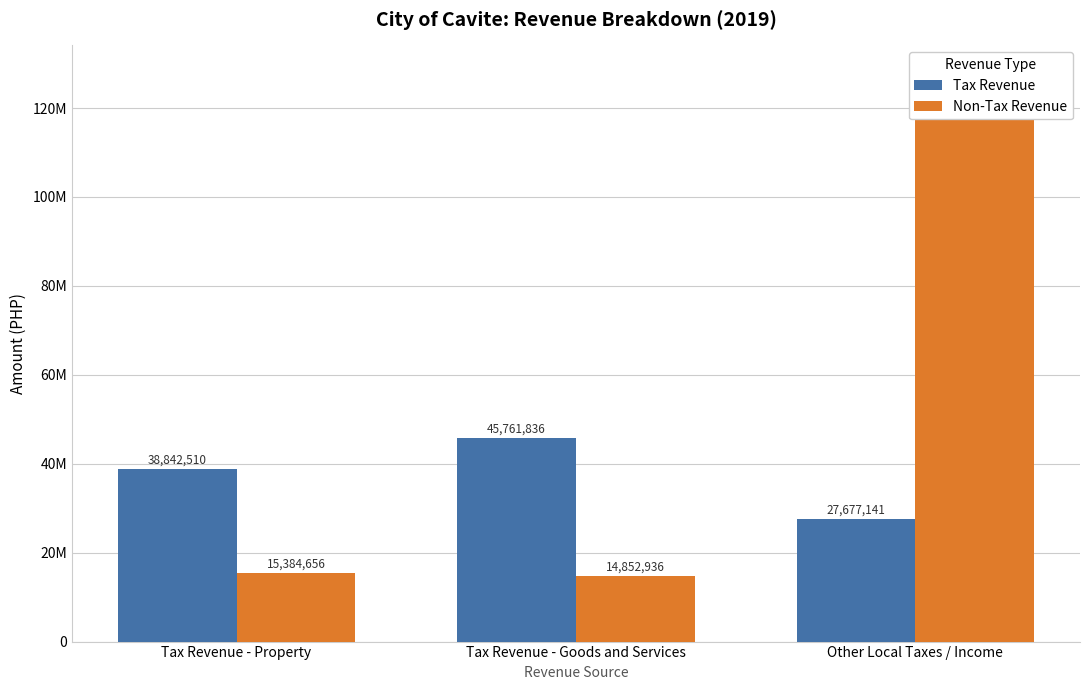

Rank the series by their maximum value, from highest to lowest.

Non-Tax Revenue, Tax Revenue